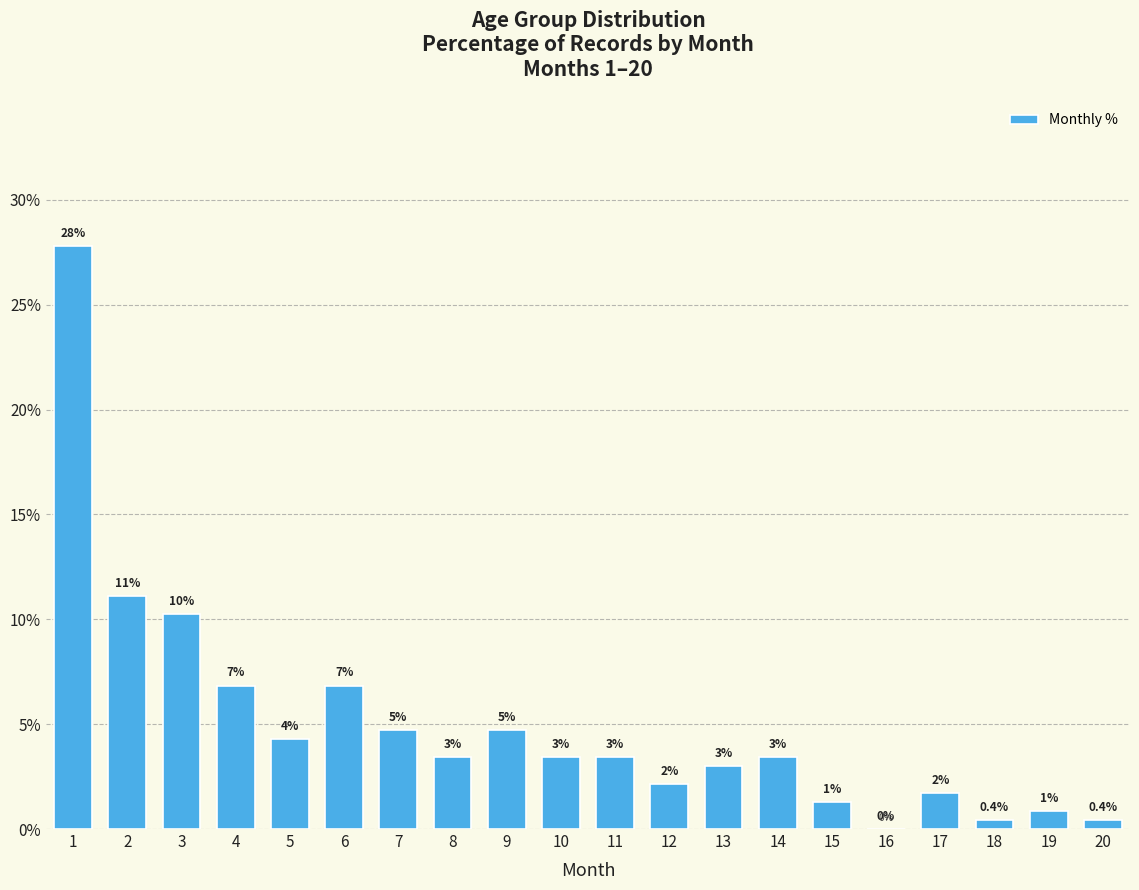

Rank the categories by value from highest to lowest.

1, 2, 3, 4, 6, 7, 9, 5, 8, 10, 11, 14, 13, 12, 17, 15, 19, 18, 20, 16